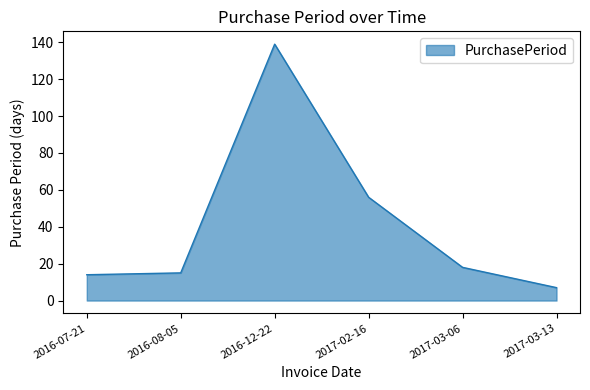

What is the greatest value displayed?

139